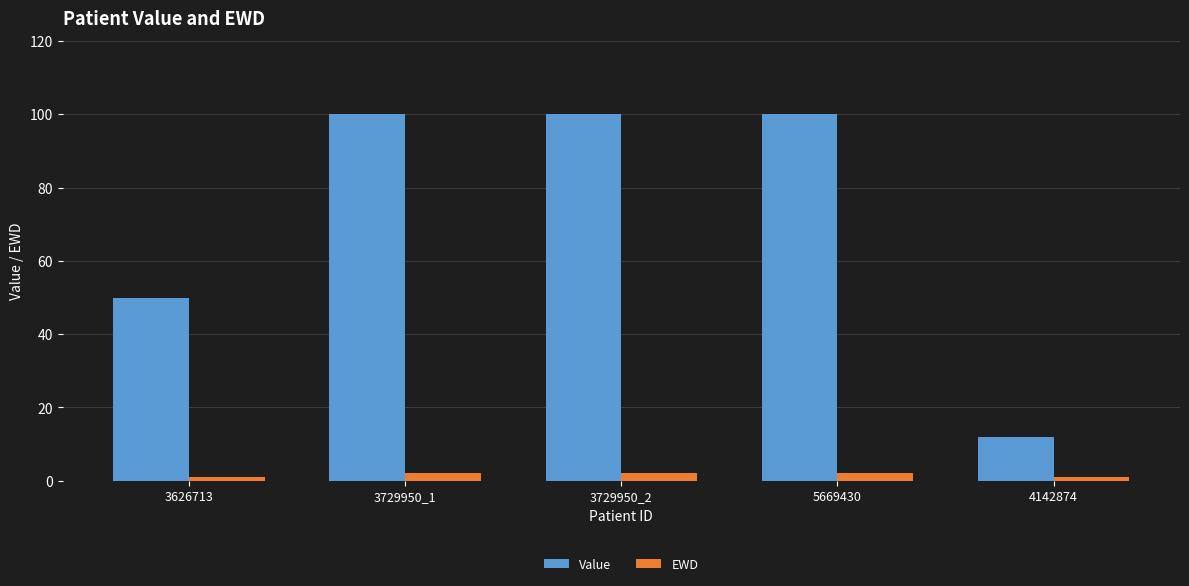

What is the difference between the highest and lowest values at 5669430?

98